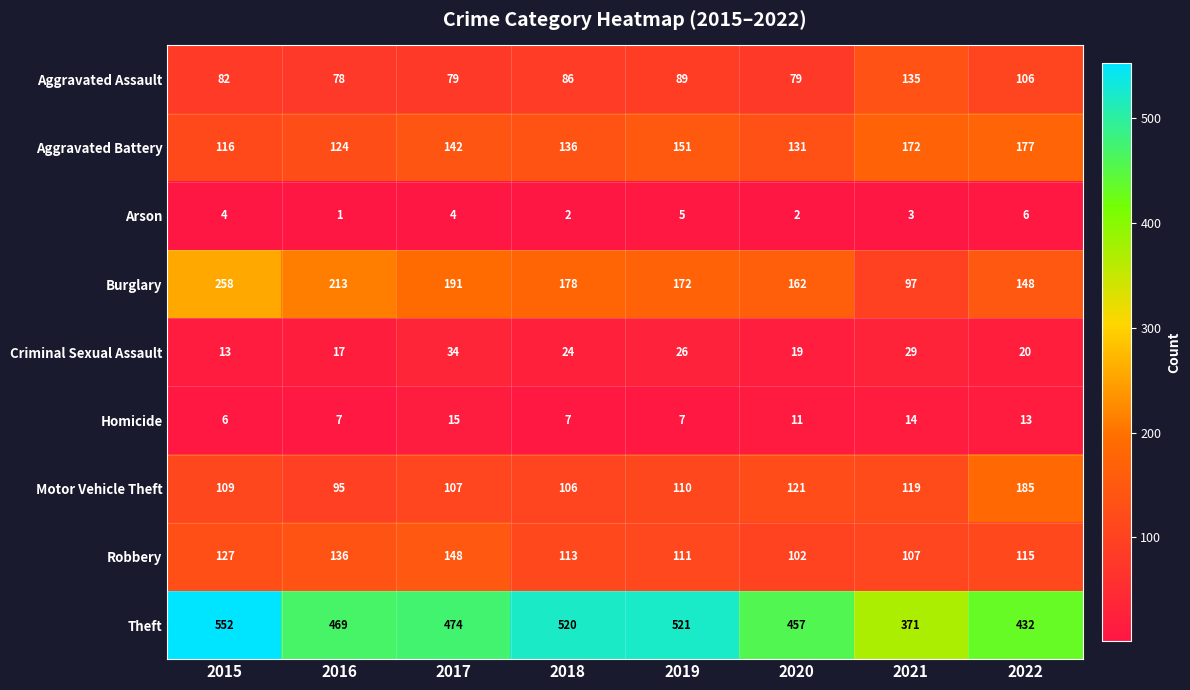

Which series has the largest total across all categories?

Theft